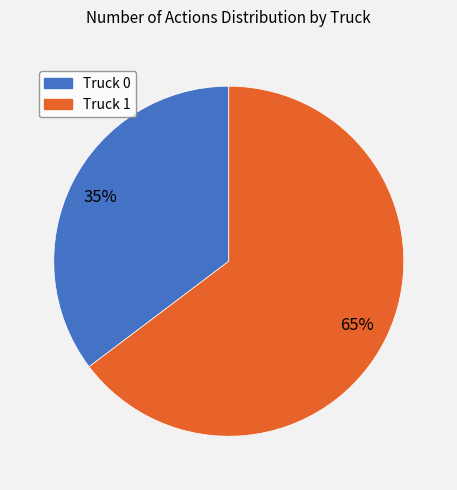

Count the number of slices in the pie.

2